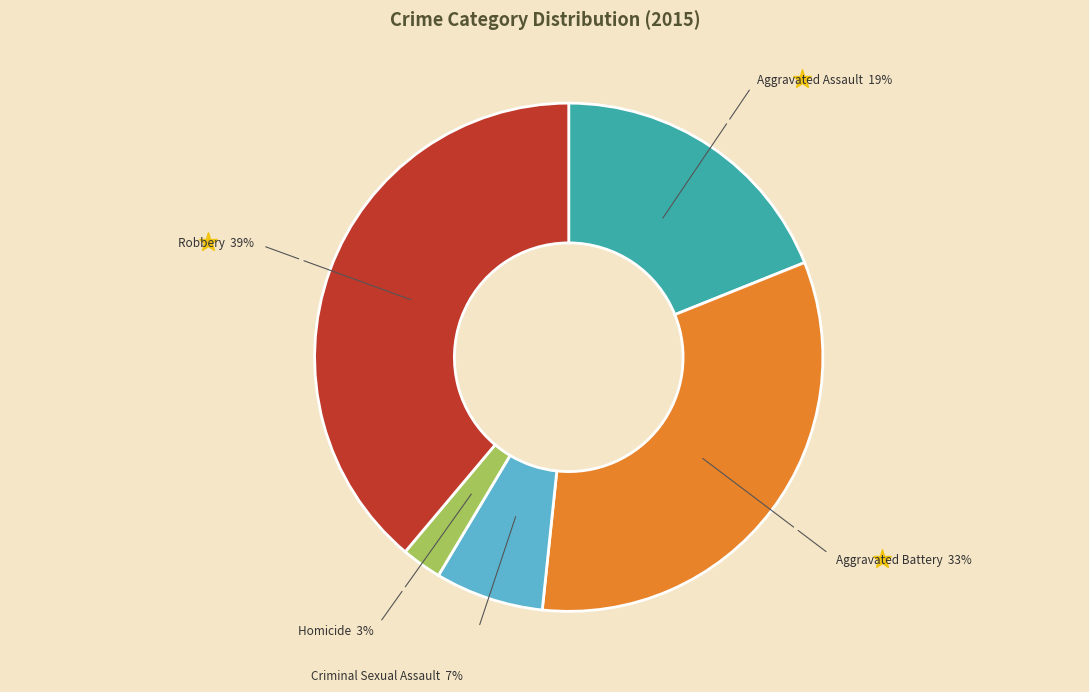

Which has a higher value, Aggravated Battery or Criminal Sexual Assault?

Aggravated Battery